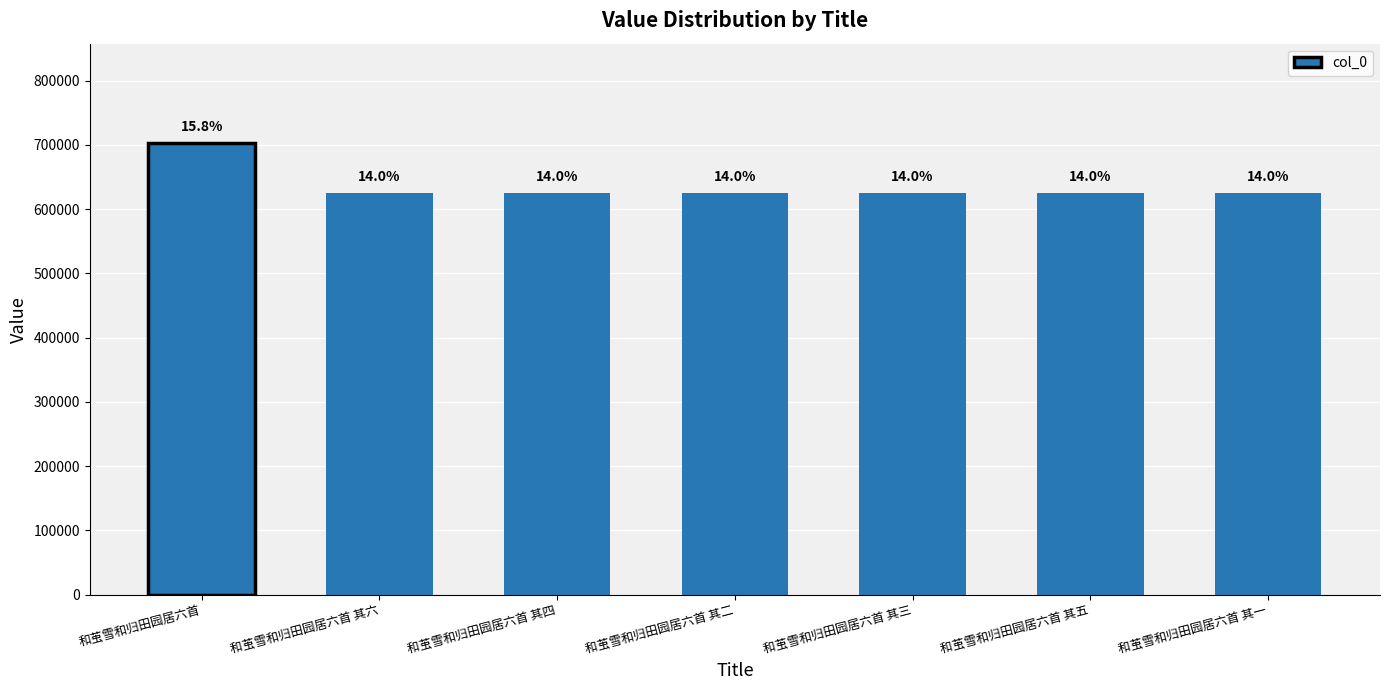

What is the difference between the maximum and minimum values?

77223